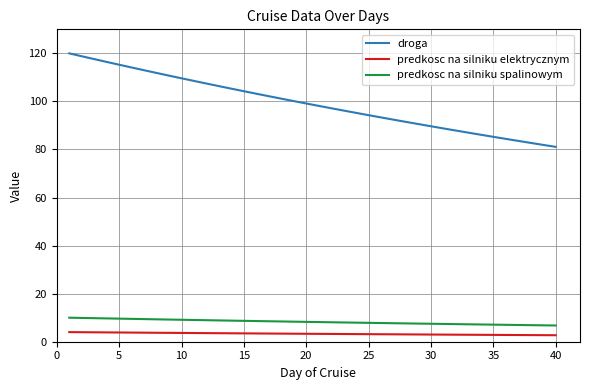

How many categories are shown in the chart?

40